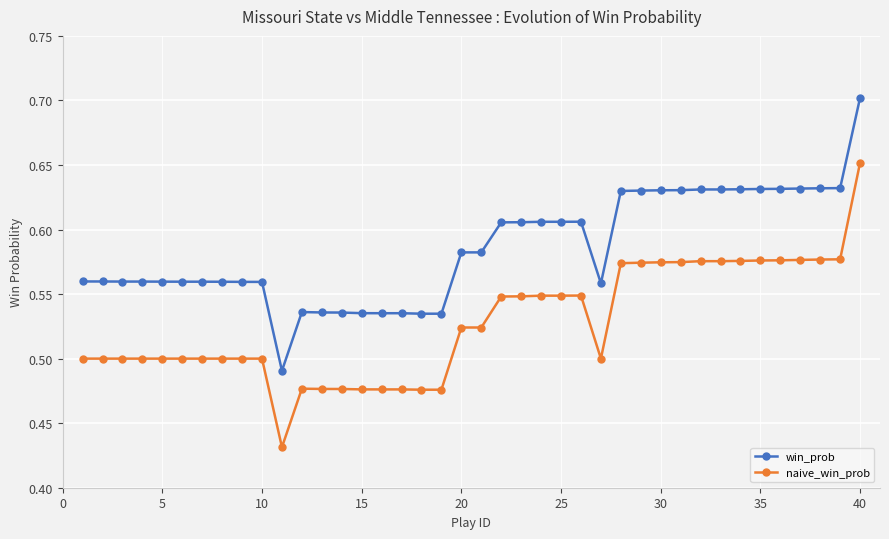

List the series in order of their peak value, highest first.

win_prob, naive_win_prob